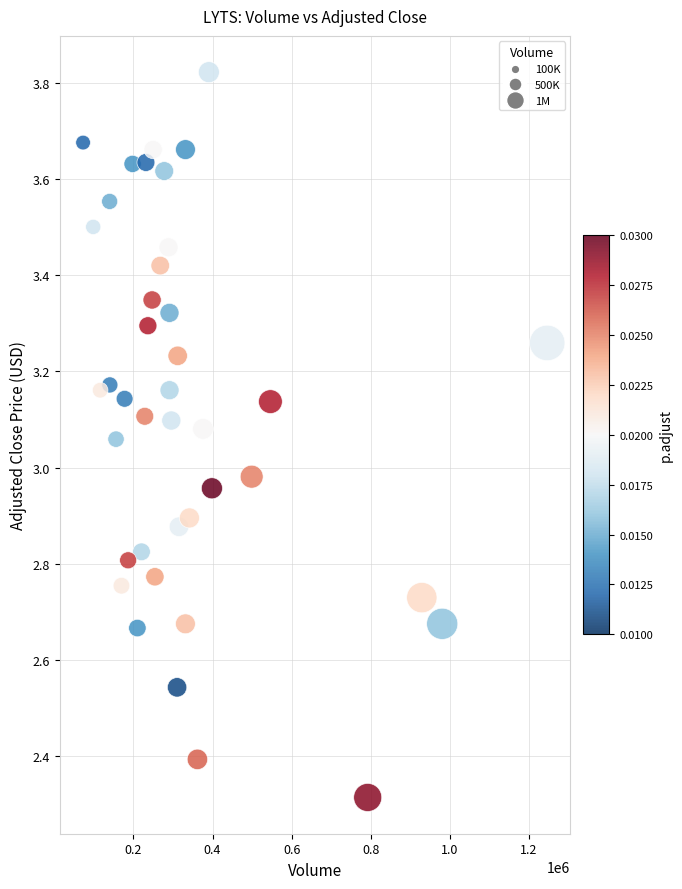

What is the range of Y values (max minus min)?

1.5